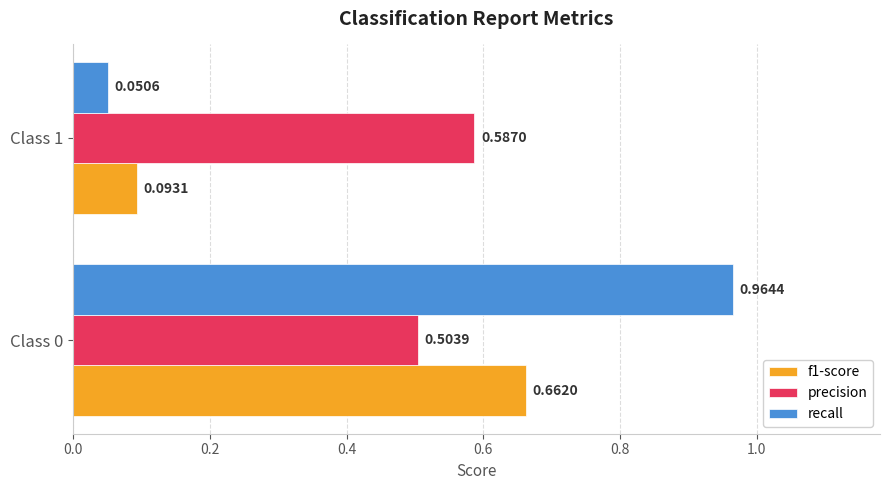

Is the value of recall at Class 0 greater than the value of precision at Class 1?

Yes